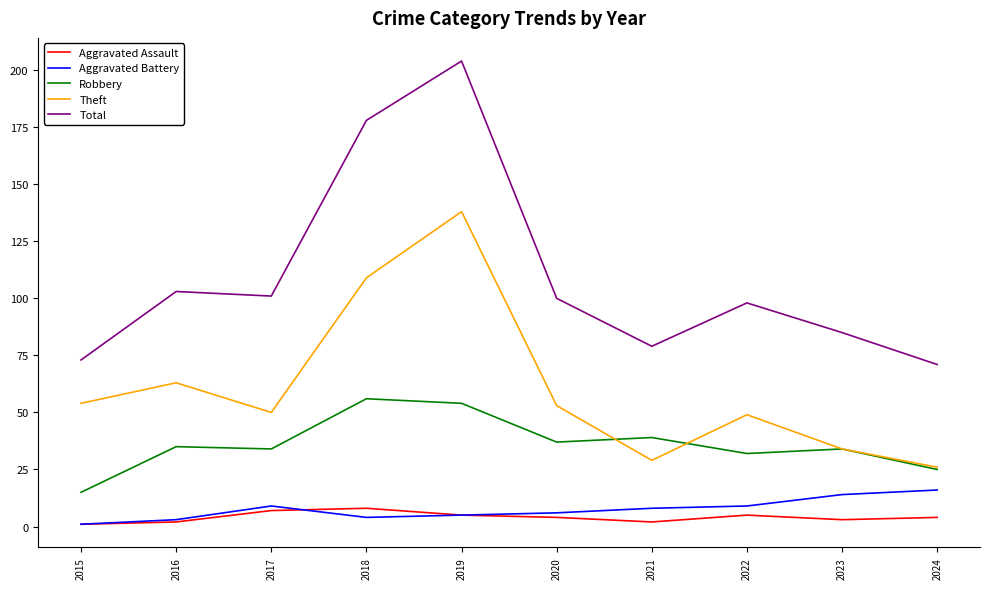

What is the maximum value for Aggravated Battery?

16